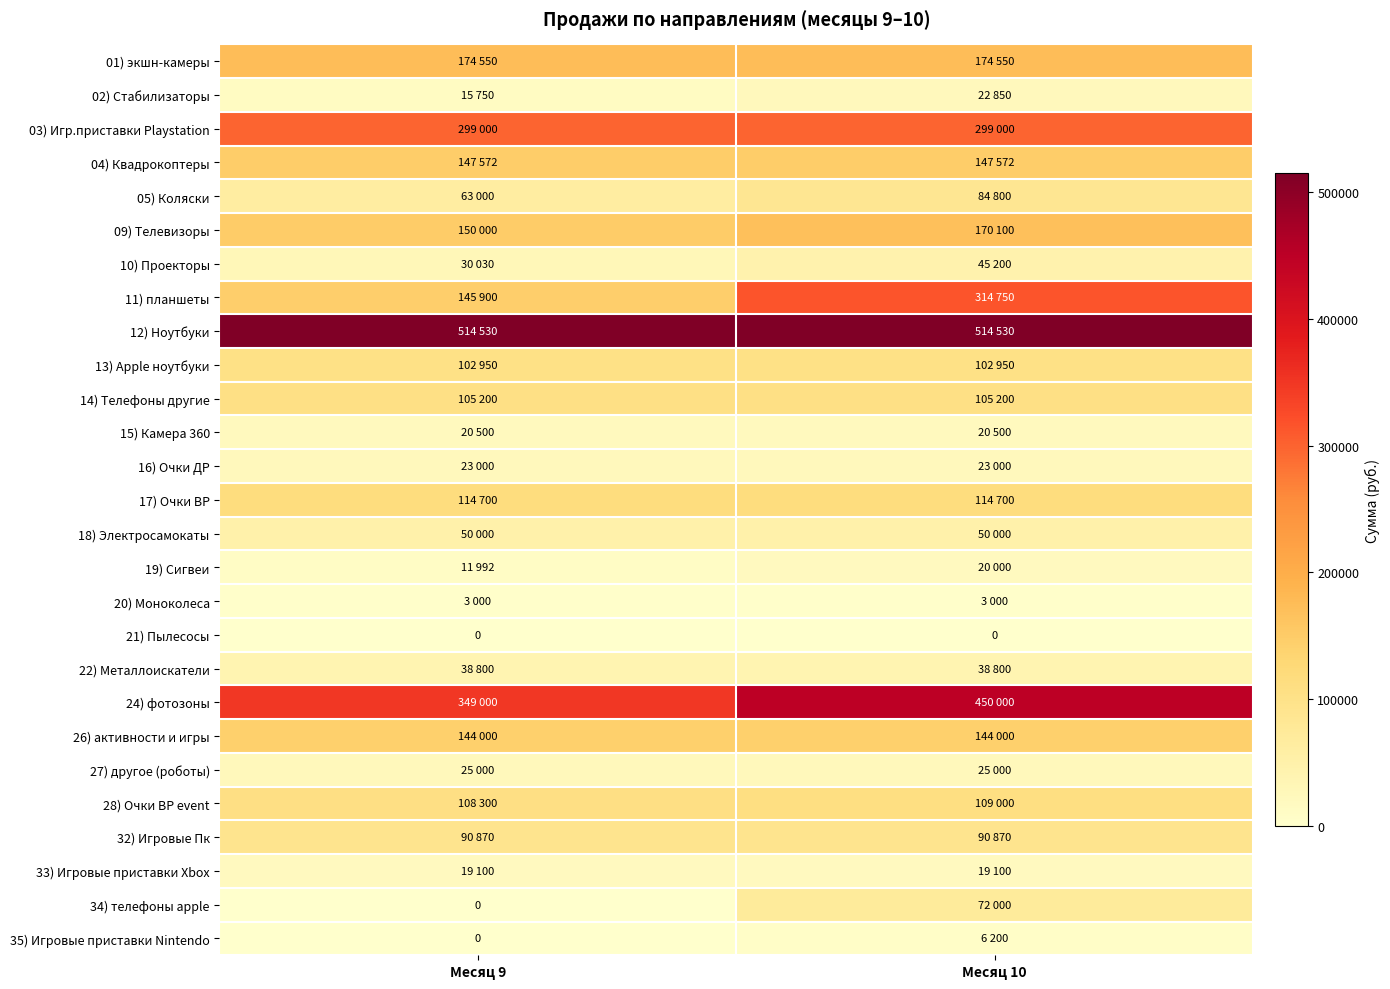

Is it true that 21) Пылесосы equals 0 at Месяц 9?

True